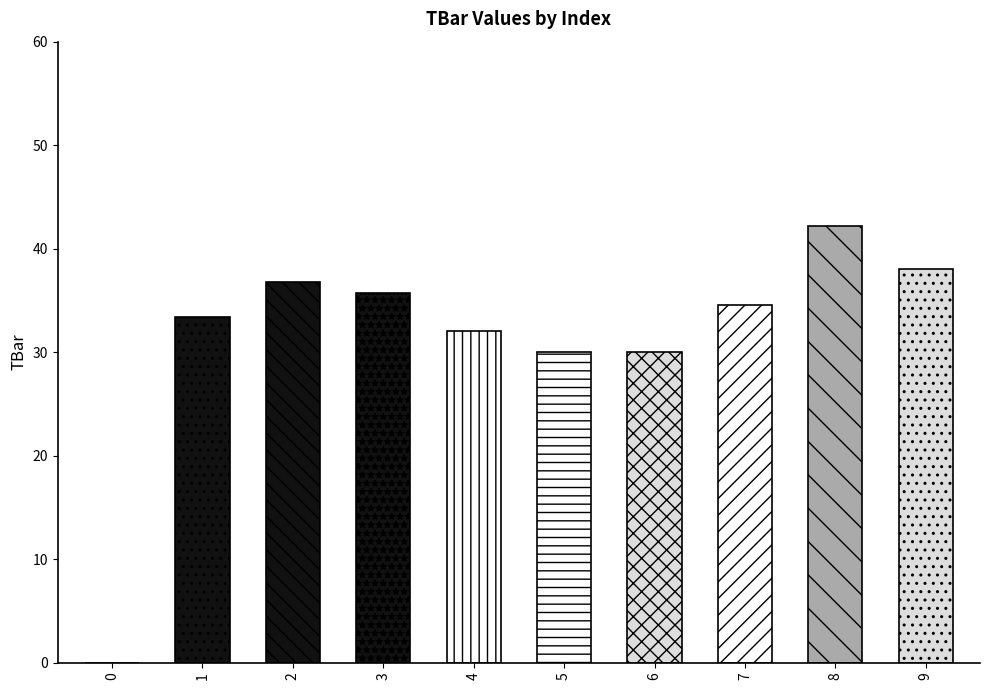

Count the number of categories in the chart.

10